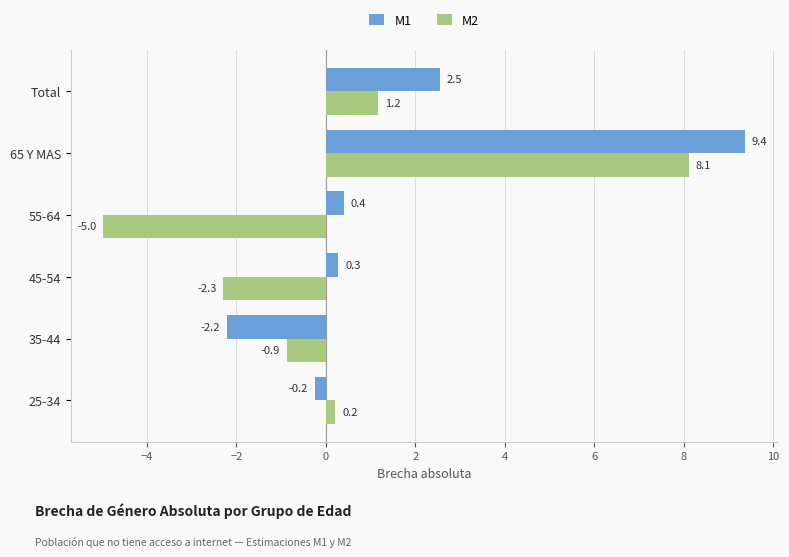

What is the difference between the maximum and minimum values in the M1 series?

11.6